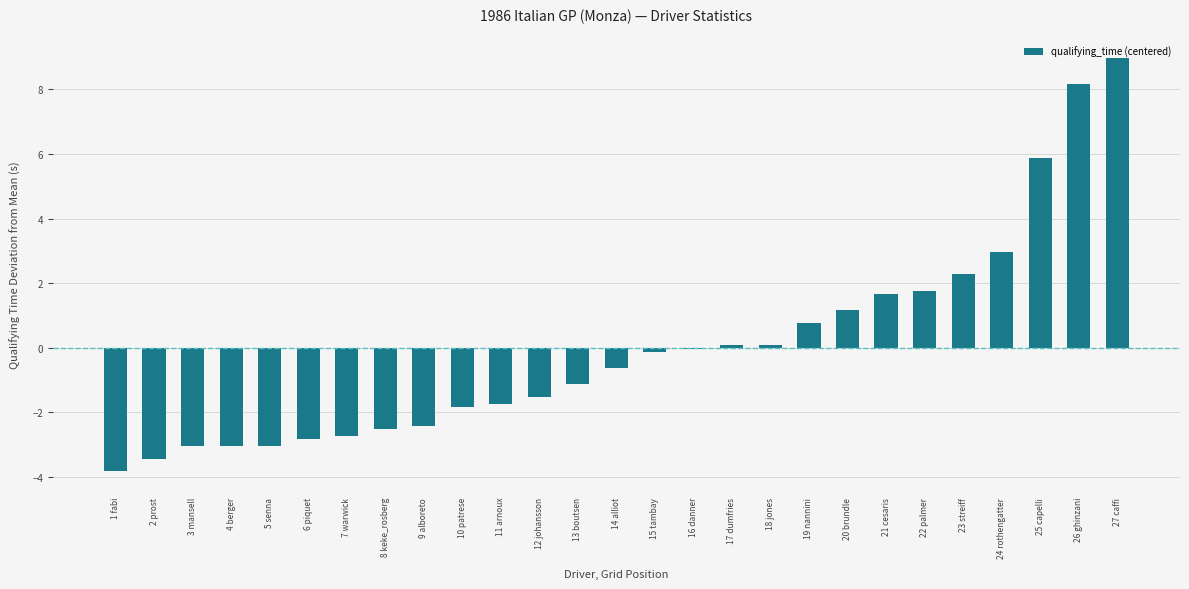

Which category has the highest value across all series?

27 caffi